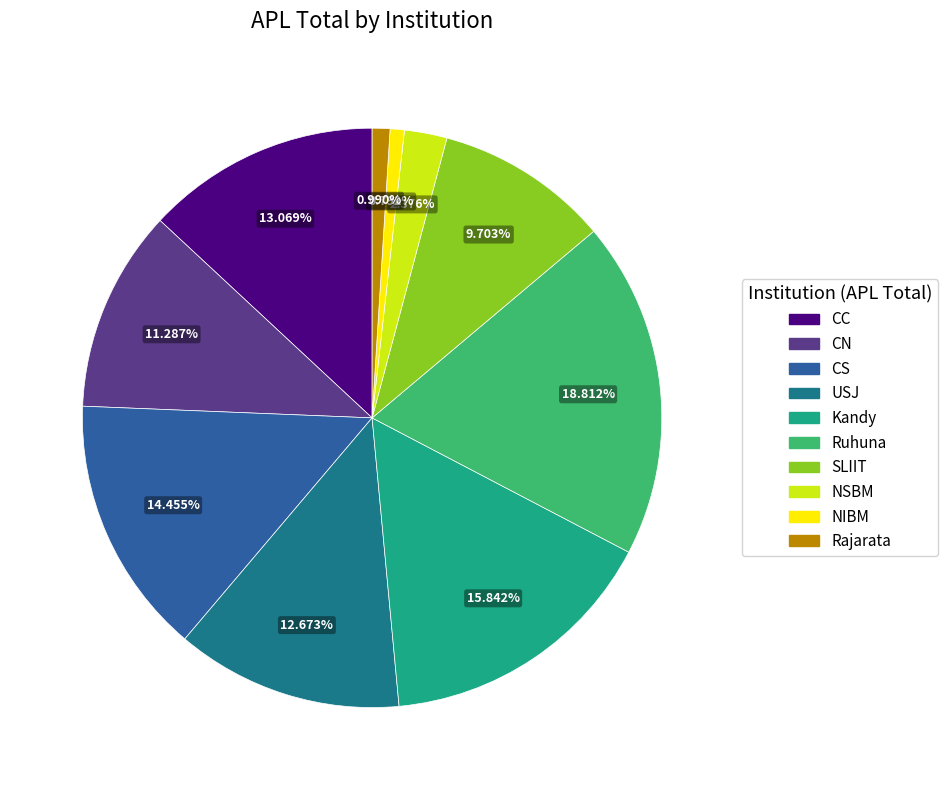

Is it true that Rajarata is 11% of the pie?

False